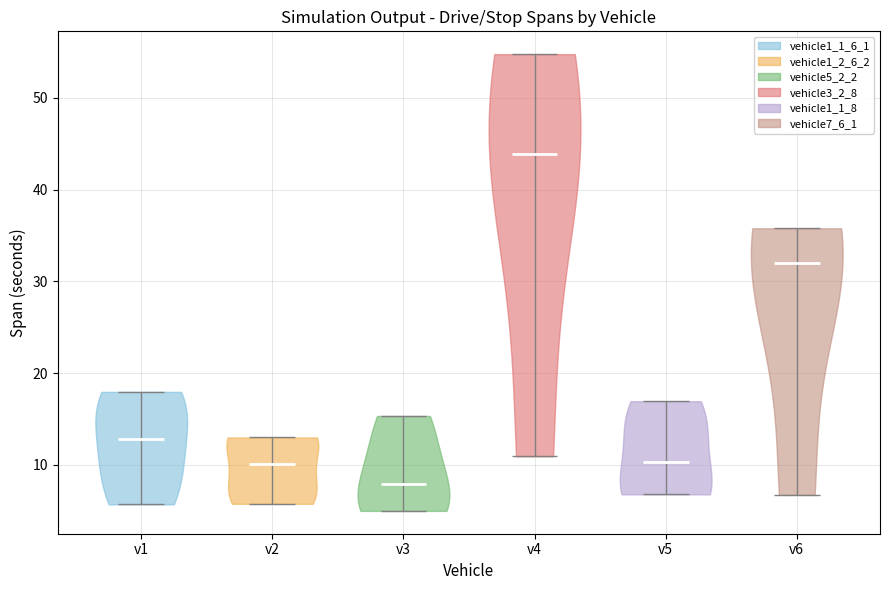

Which violin has the lowest median line?

v3